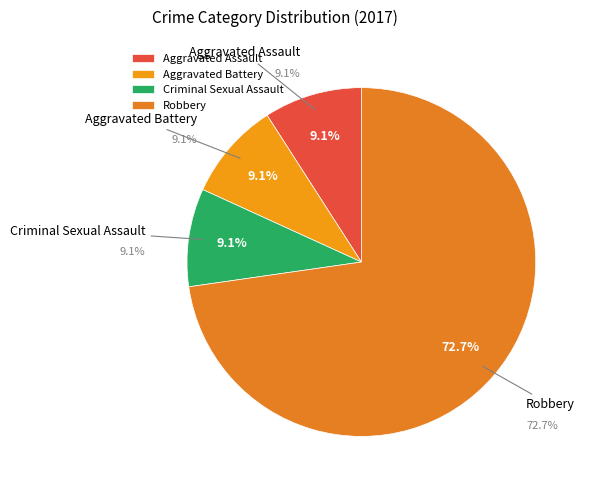

What is the change in value from Aggravated Battery to Robbery?

+7